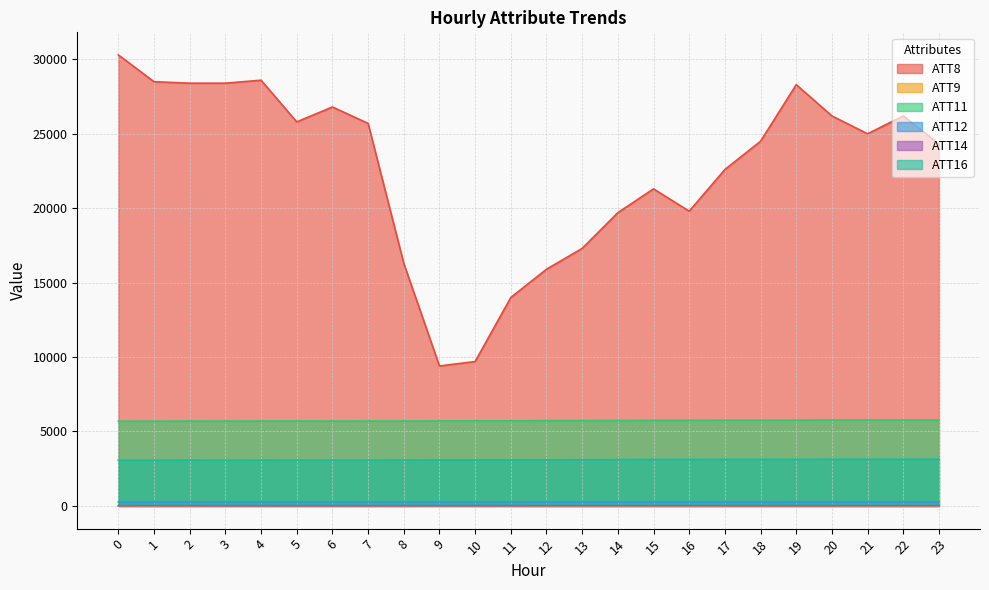

Is the value of ATT9 at 7 greater than the value of ATT8 at 7?

No